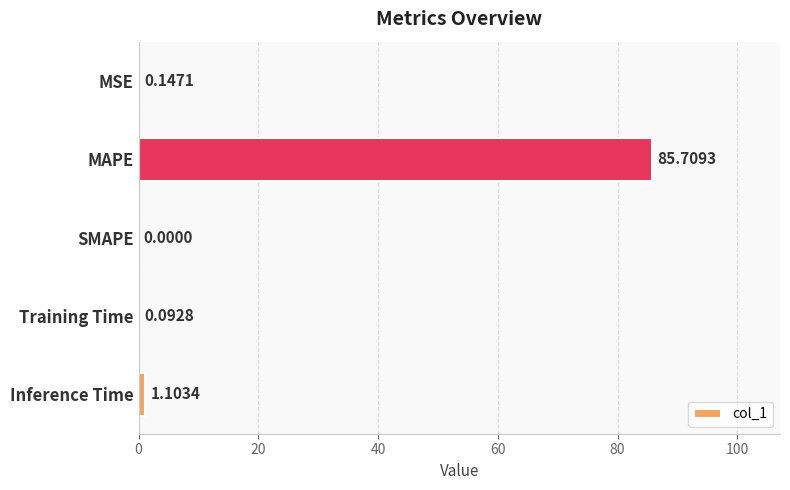

Where is the data nearest to the value 42?

Inference Time